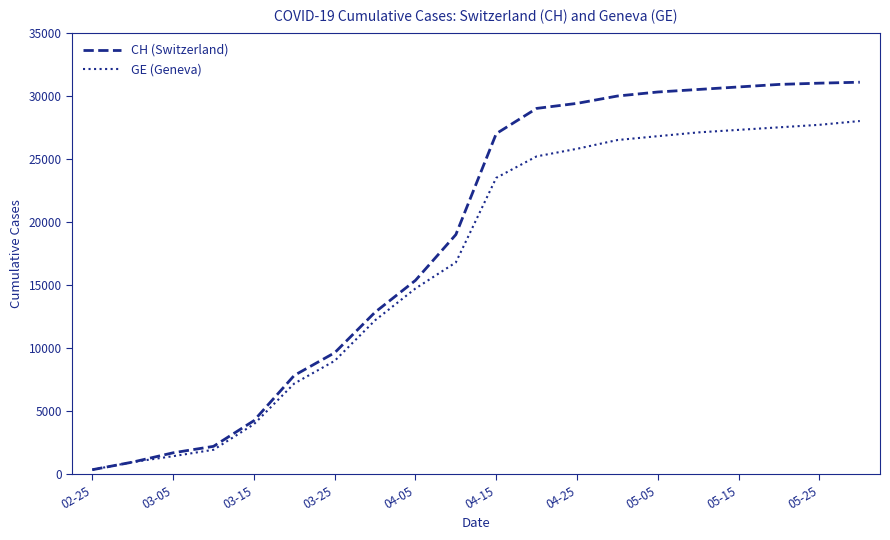

Which series has the largest total across all categories?

CH (Switzerland)